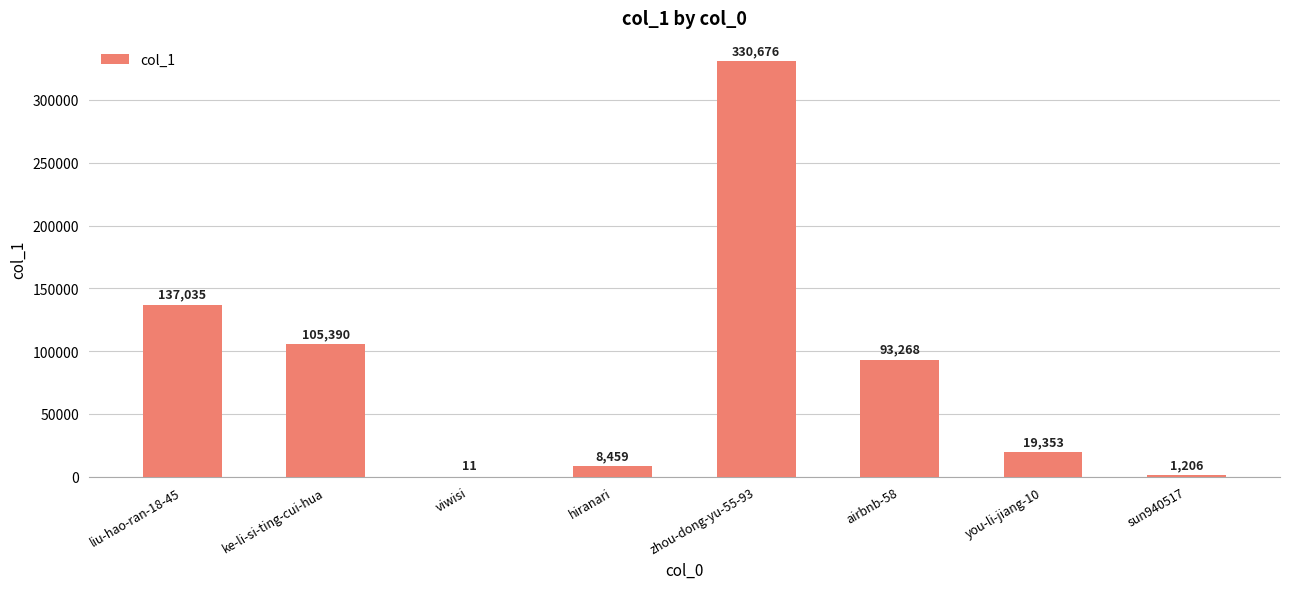

What is the sum of the values at airbnb-58 and ke-li-si-ting-cui-hua?

198658